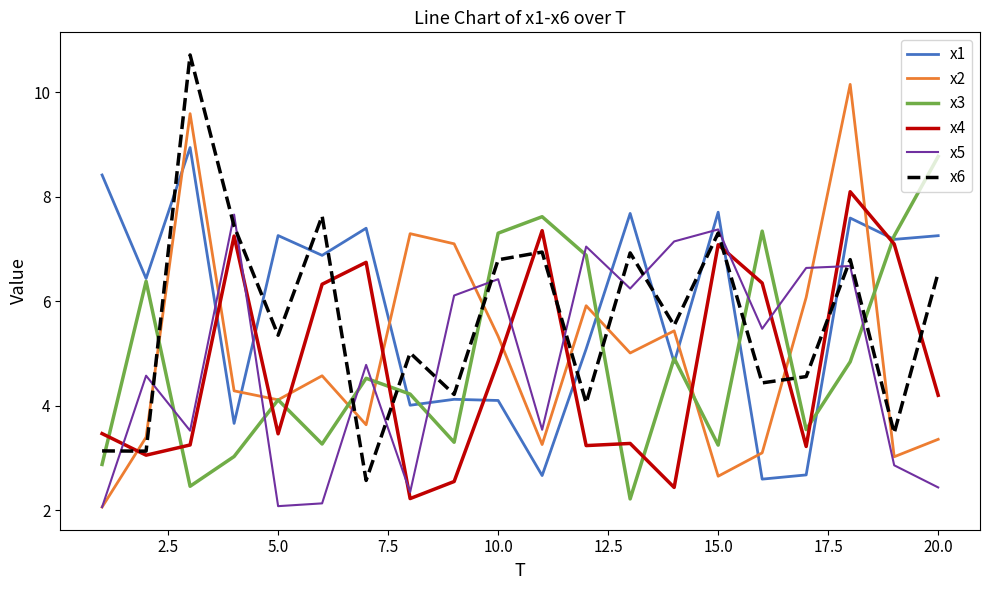

After their last crossing, which series has the higher values: x5 or x1?

x1